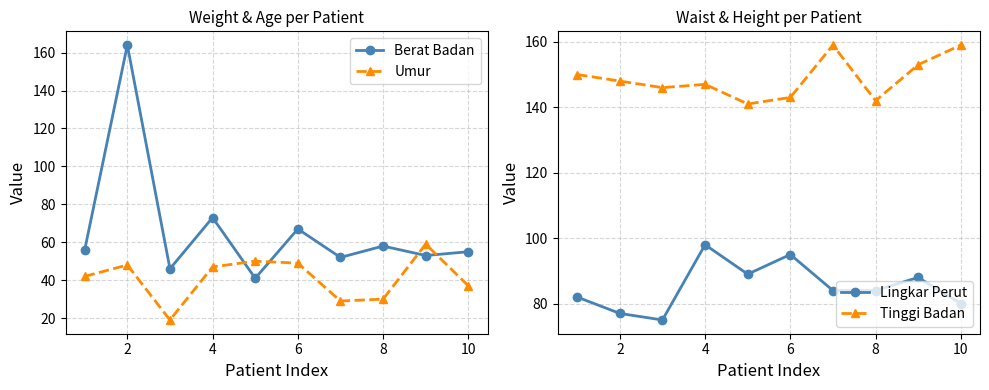

The value of Tinggi Badan at 6 is 202. True or false?

False